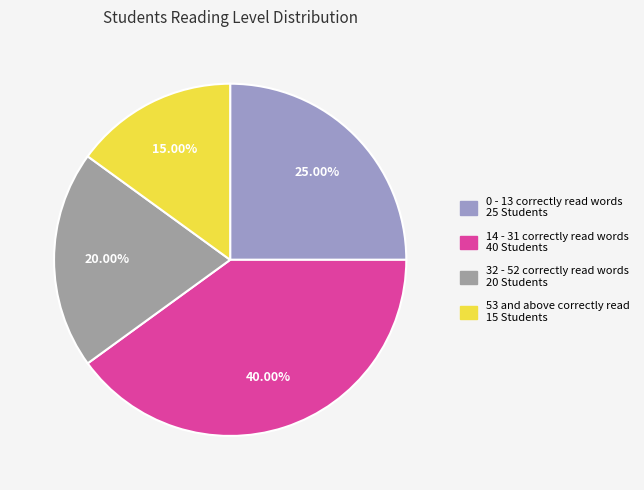

To the nearest percent, what is the average slice percentage?

25%